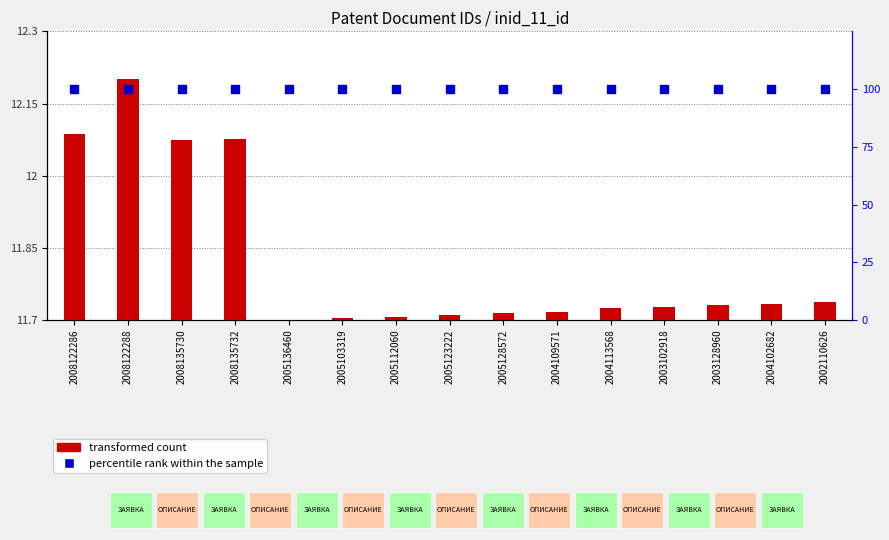

Which series reaches the minimum Y coordinate?

transformed count